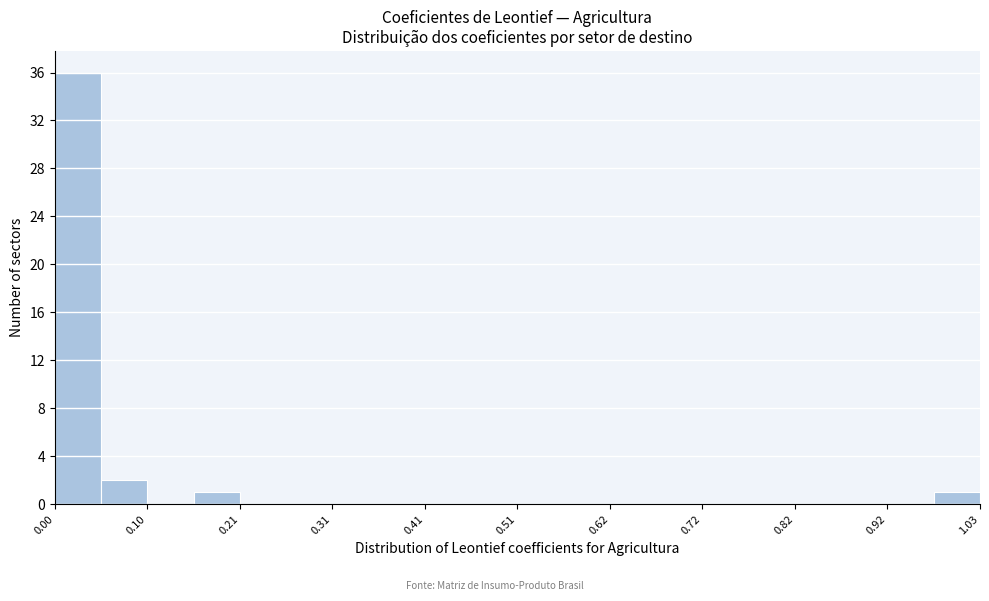

Around what value on the x-axis is the tallest bar? Give the approximate position of its centre, as read against the axis.

0.02